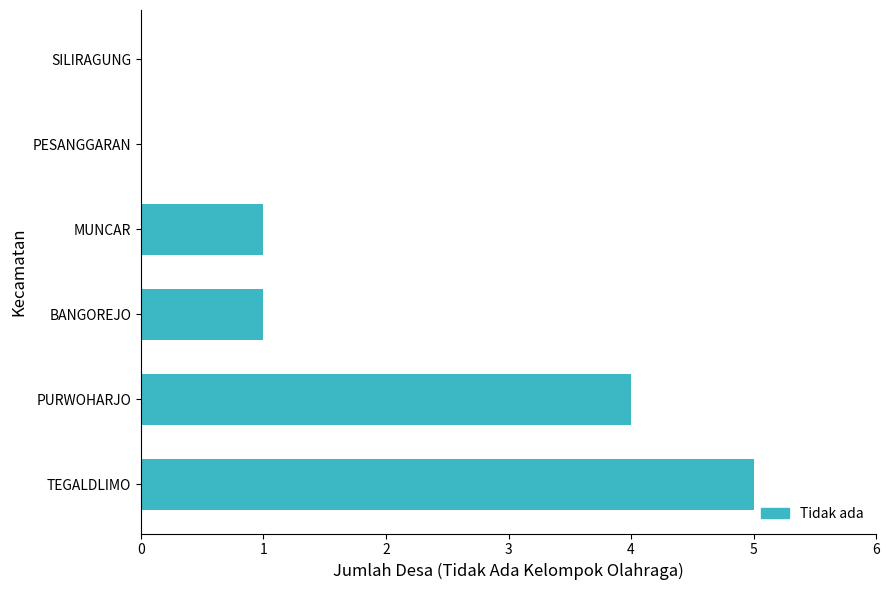

Reading bottom to top, extract all data points from this chart.

TEGALDLIMO=5	PURWOHARJO=4	BANGOREJO=1	MUNCAR=1	PESANGGARAN=0	SILIRAGUNG=0